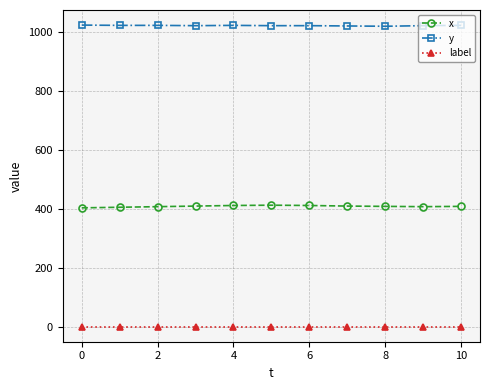

At how many categories does at least one series exceed 200?

11